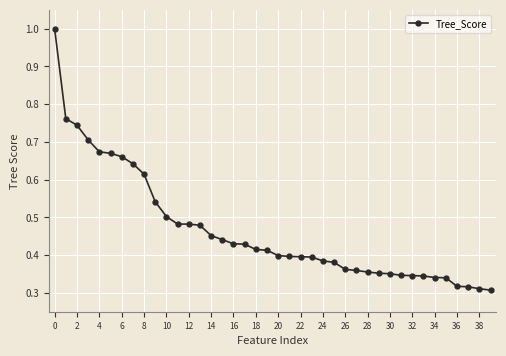

What is the greatest value displayed?

1.0